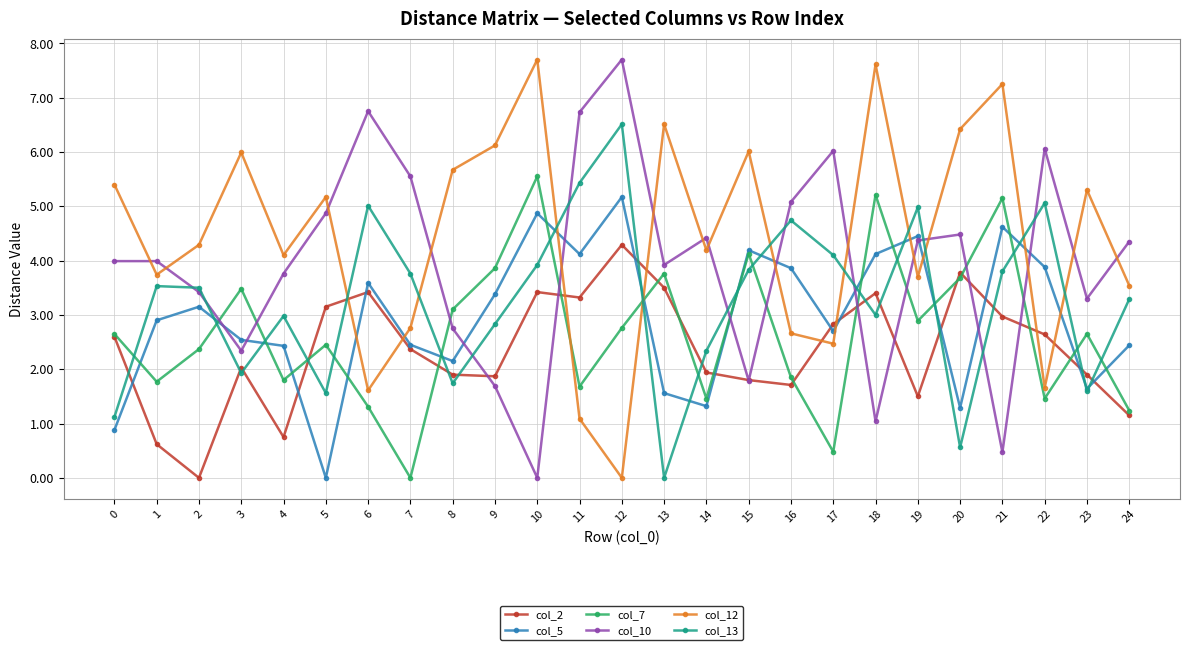

What is the value of the col_7 point at the 4th from the left?

3.5